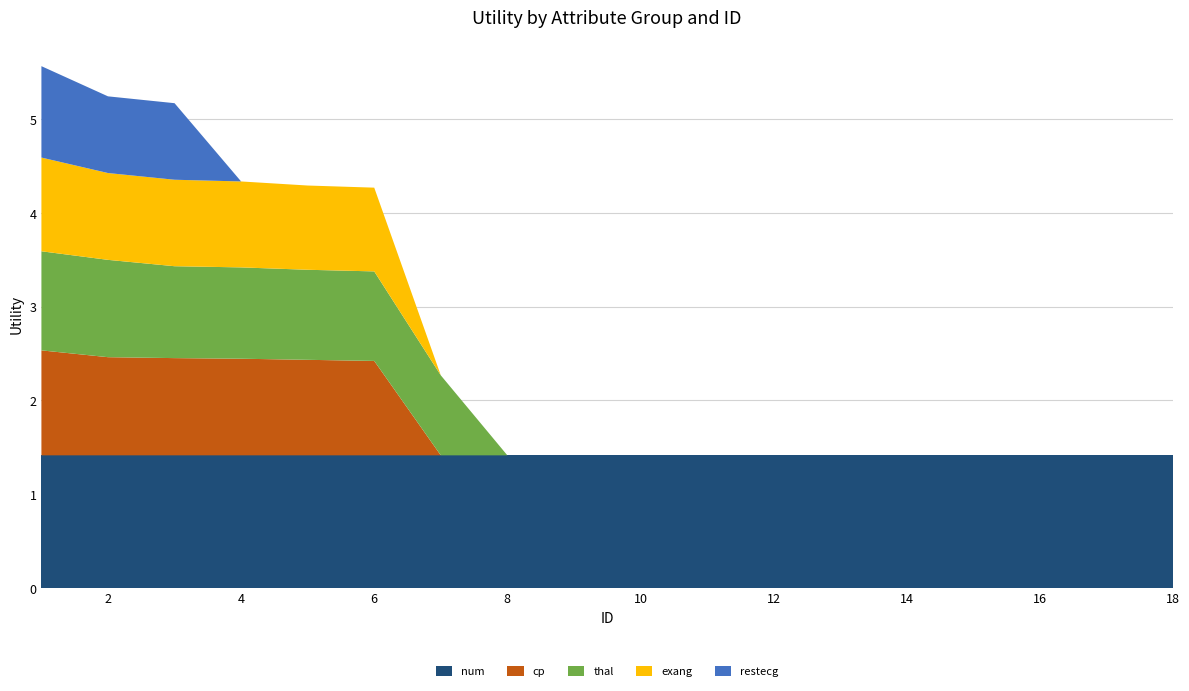

Reading right to left, transcribe all the data shown in this chart.

num: 1.4	1.4	1.4	1.4	1.4	1.4	1.4	1.4	1.4	1.4	1.4	1.4	1.4	1.4	1.4	1.4	1.4	1.4
cp: 0.0	0.0	0.0	0.0	0.0	0.0	0.0	0.0	0.0	0.0	0.0	0.0	1.0	1.0	1.0	1.0	1.0	1.1
thal: 0.0	0.0	0.0	0.0	0.0	0.0	0.0	0.0	0.0	0.0	0.0	0.9	1.0	1.0	1.0	1.0	1.0	1.1
exang: 0.0	0.0	0.0	0.0	0.0	0.0	0.0	0.0	0.0	0.0	0.0	0.0	0.9	0.9	0.9	0.9	0.9	1.0
restecg: 0.0	0.0	0.0	0.0	0.0	0.0	0.0	0.0	0.0	0.0	0.0	0.0	0.0	0.0	0.0	0.8	0.8	1.0